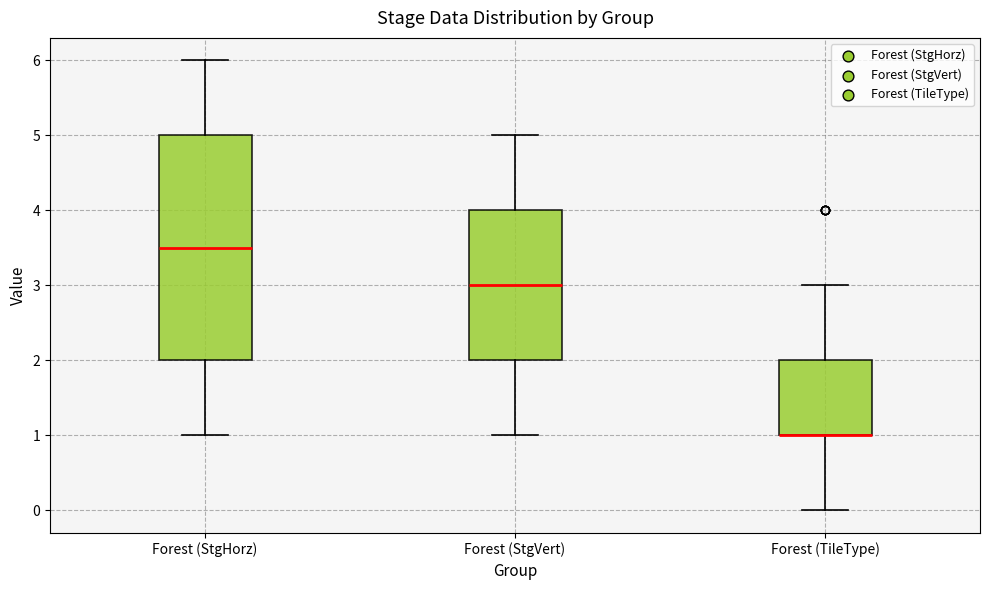

Where does the median line of the box for Forest (StgHorz) sit on the y-axis? The values are not printed on the chart, so give them approximately, as read against the axis.

3.5